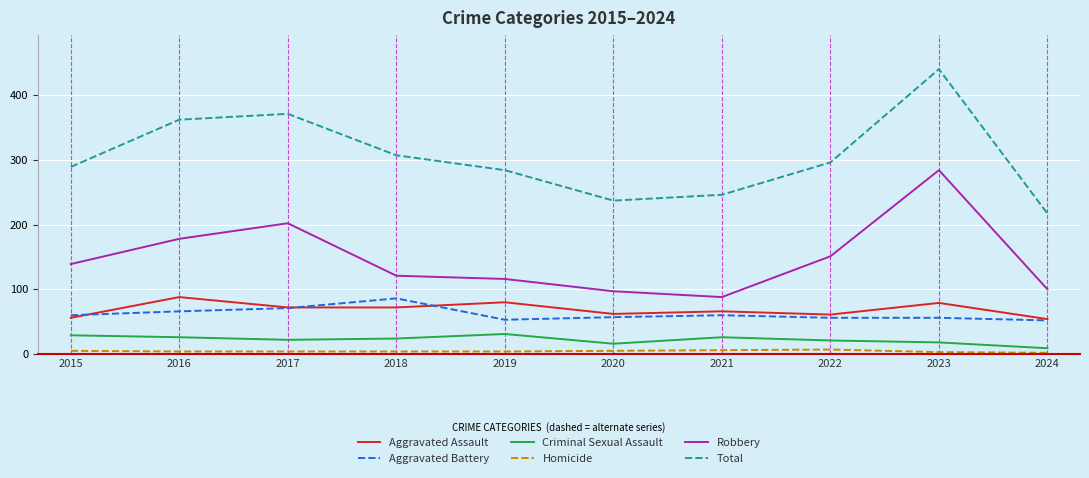

At which category does Aggravated Battery reach its first local peak?

2018